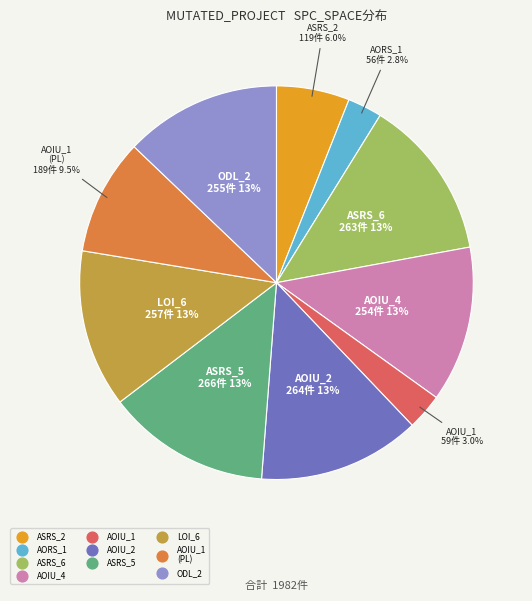

How many slices are in this pie chart?

10